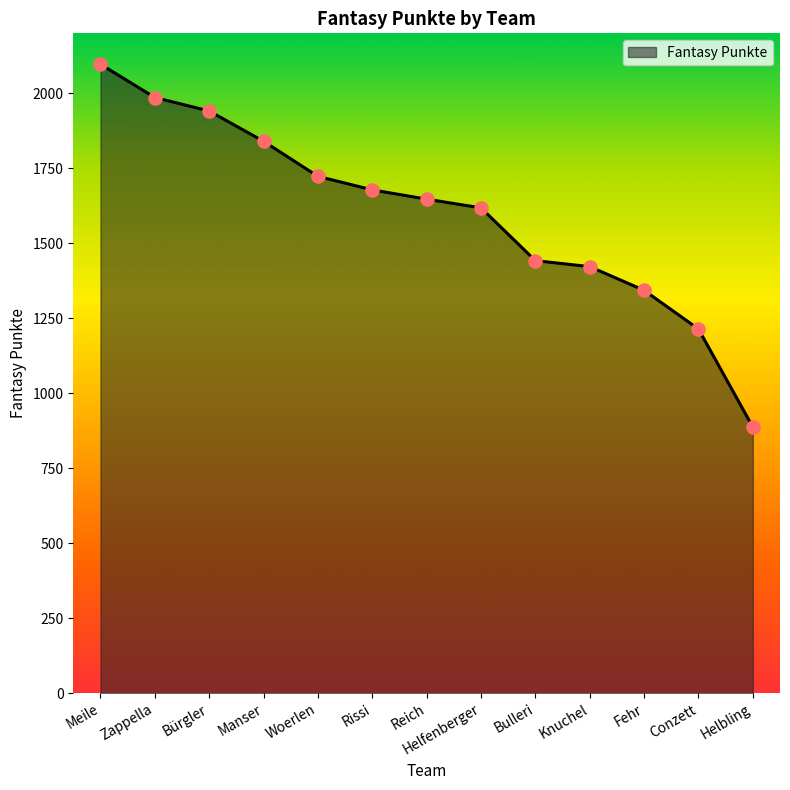

What is the change in value from Woerlen to Bulleri?

-281